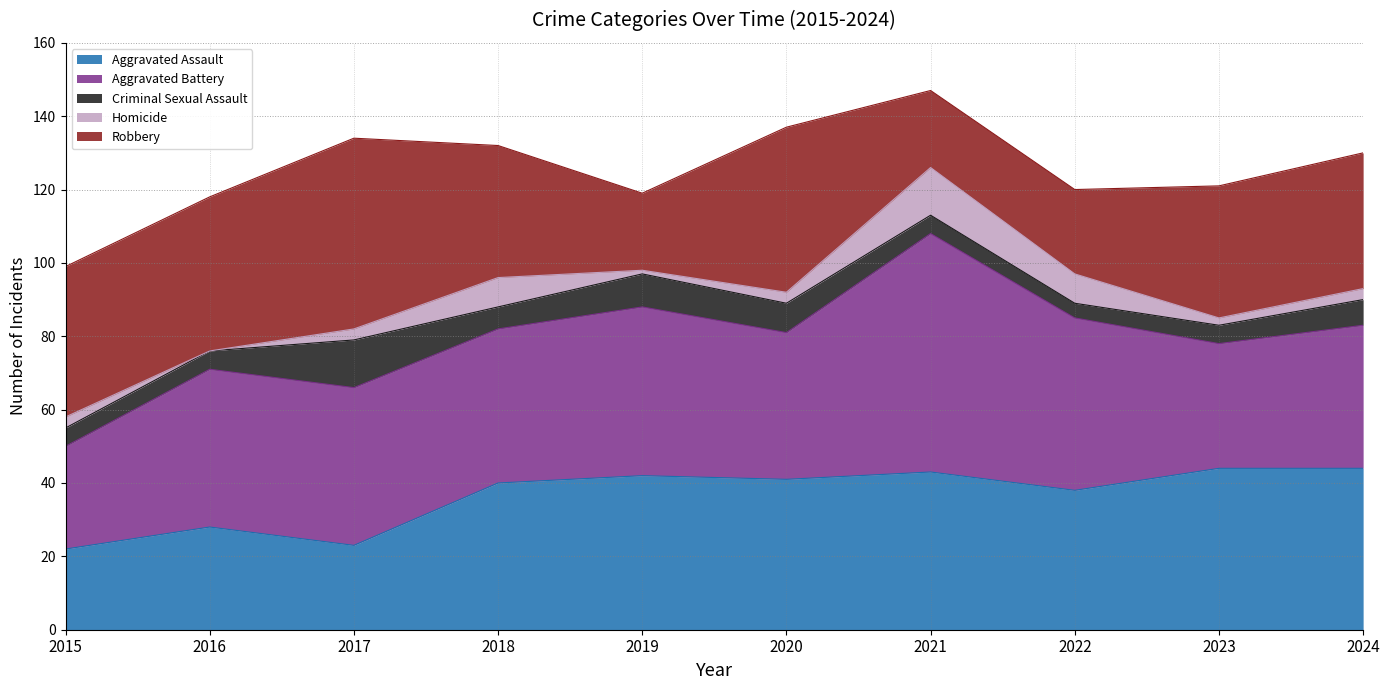

Reading left to right, what are all the values shown in this chart?

Aggravated Assault: 22	28	23	40	42	41	43	38	44	44
Aggravated Battery: 28	43	43	42	46	40	65	47	34	39
Criminal Sexual Assault: 5	5	13	6	9	8	5	4	5	7
Homicide: 3	0	3	8	1	3	13	8	2	3
Robbery: 41	42	52	36	21	45	21	23	36	37